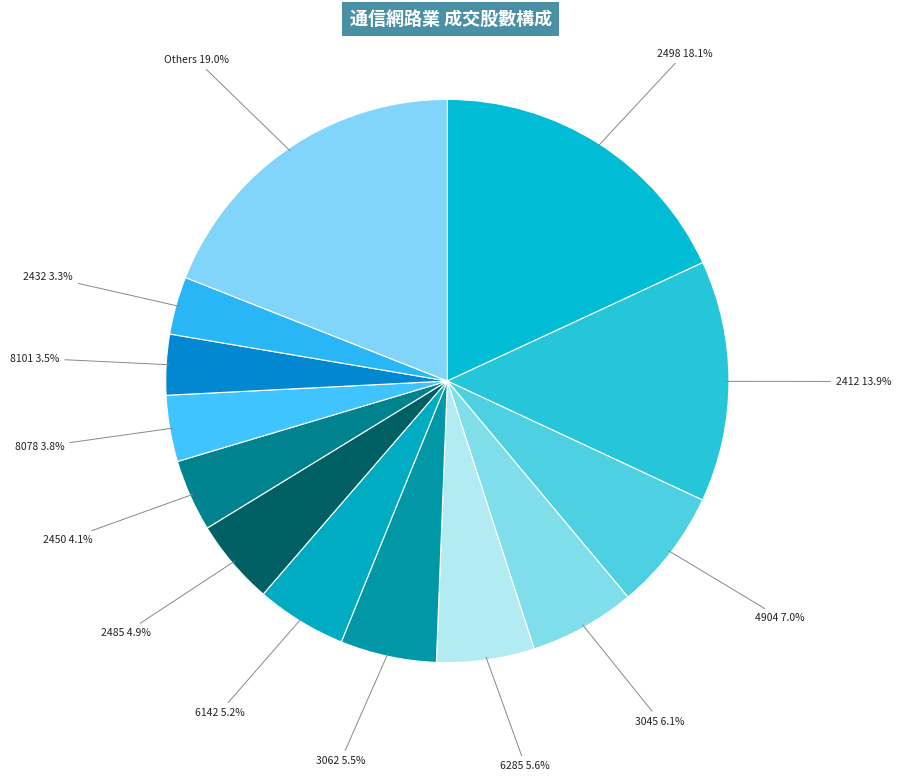

How many segments does this pie chart have?

13